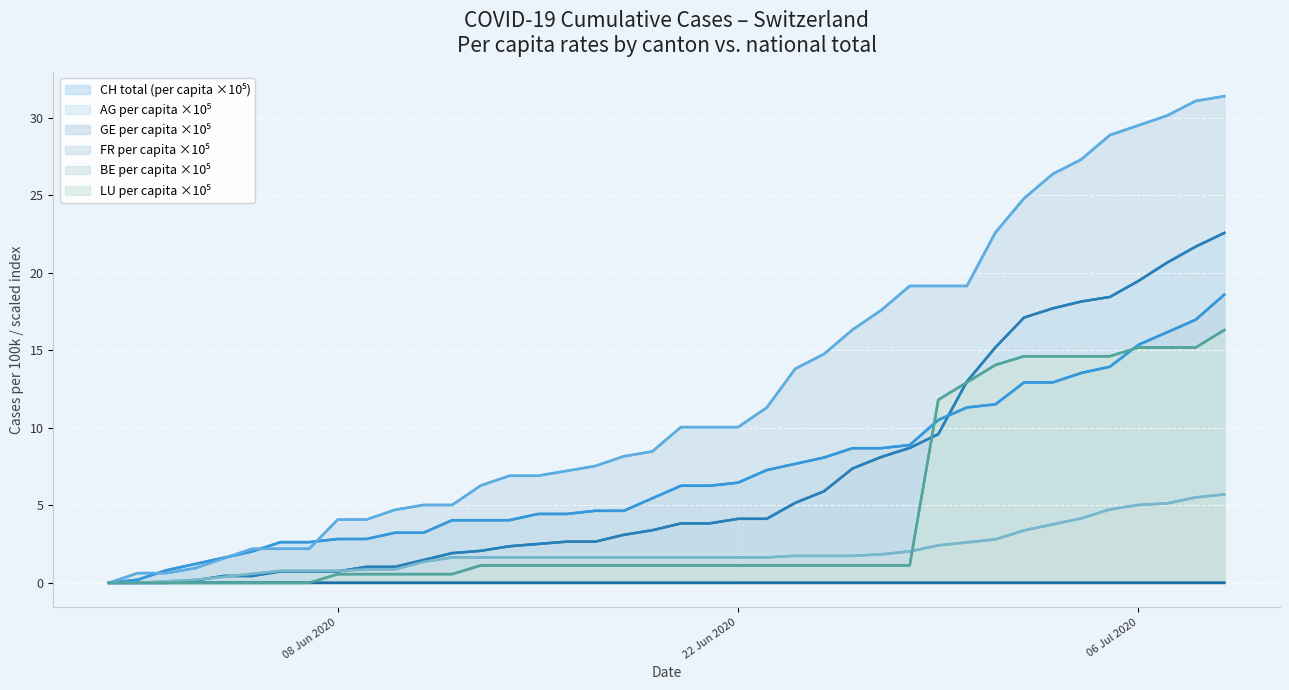

True or false: AG_pc has a value of 0.2 at 7.

False